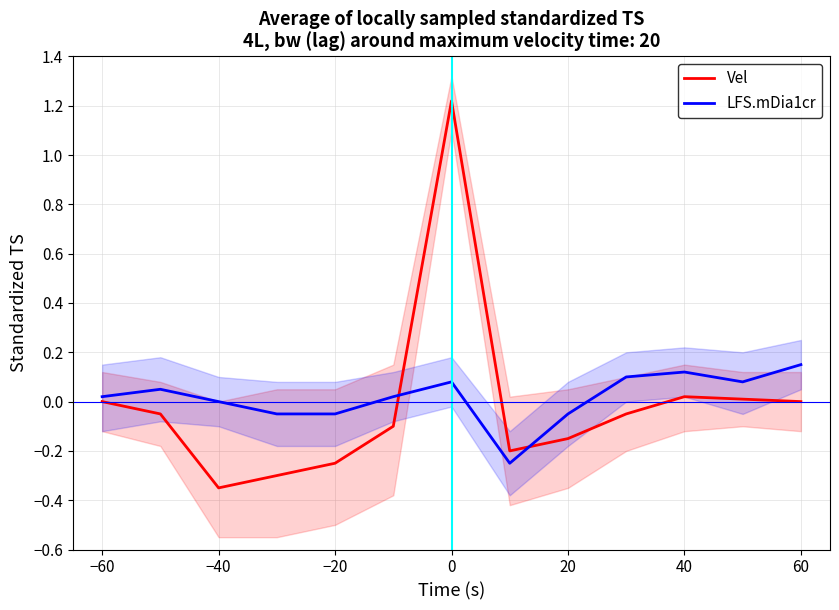

How many distinct data groups are displayed?

2